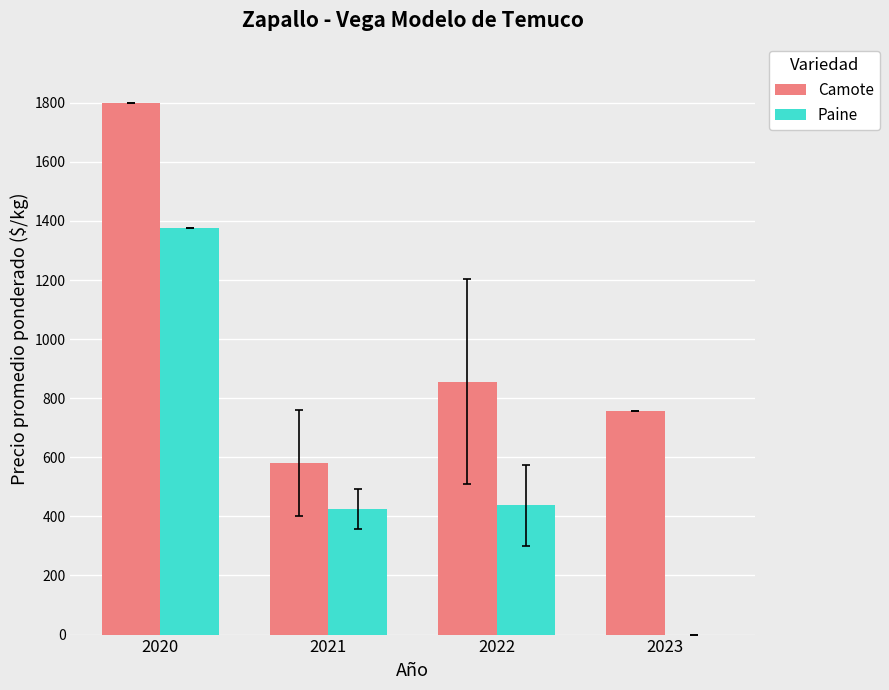

How many groups of bars are there?

4